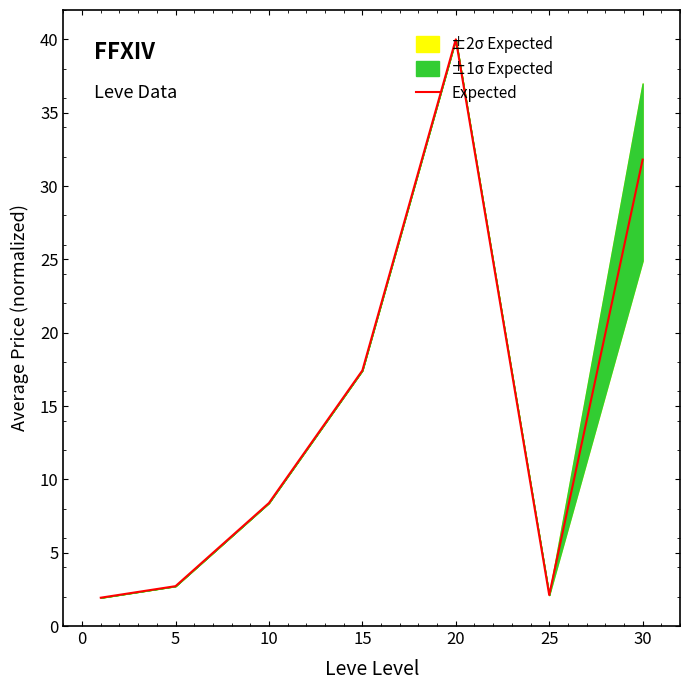

The value of Expected at 5 is 2.7. True or false?

True